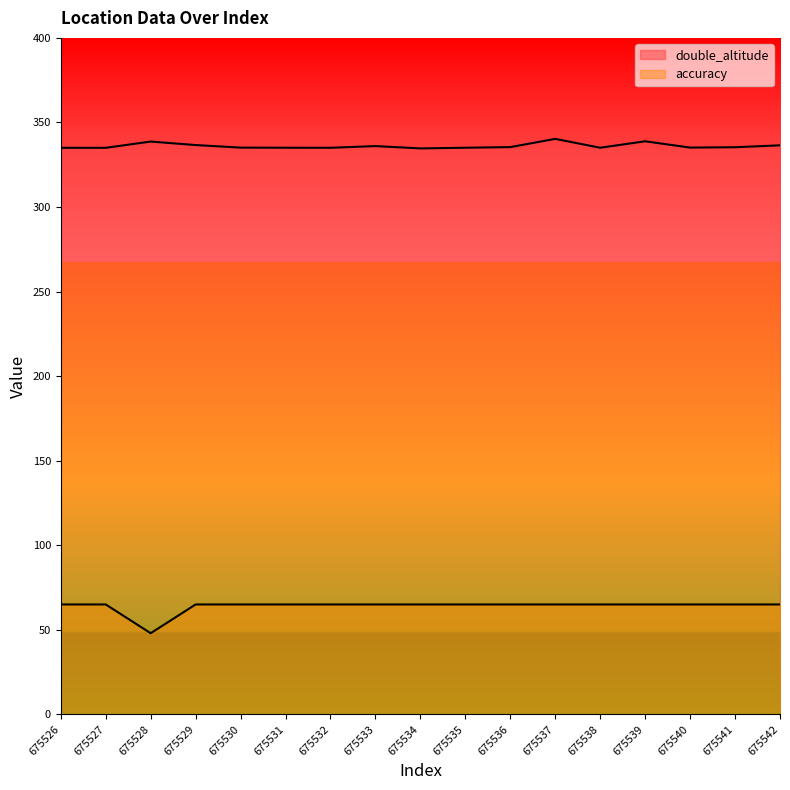

List the series in order of their overall mean, lowest first.

accuracy, double_altitude